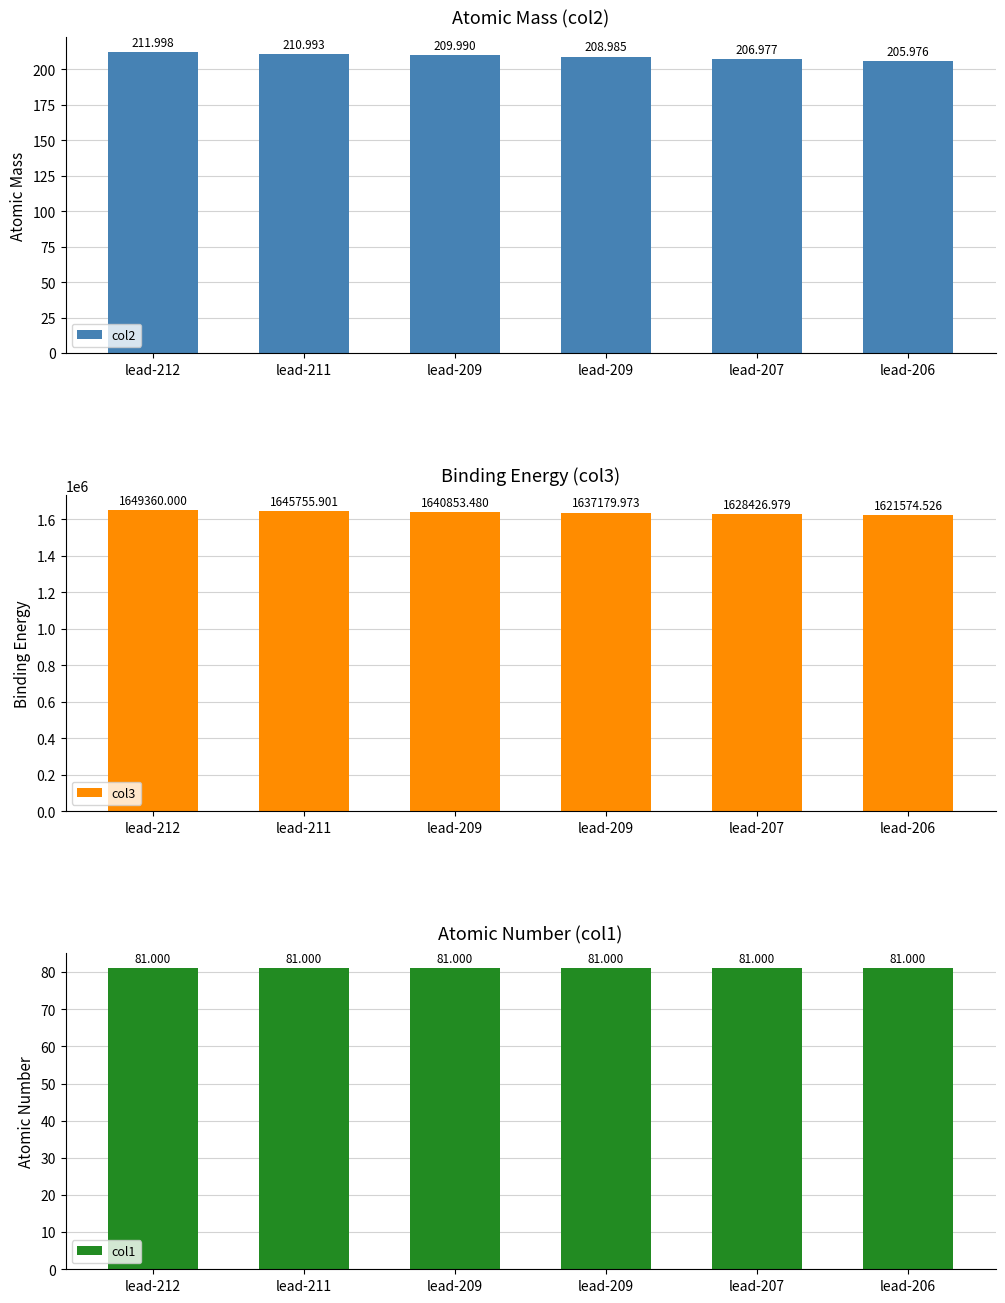

The value of col2 at lead-211 is 350.6. True or false?

False